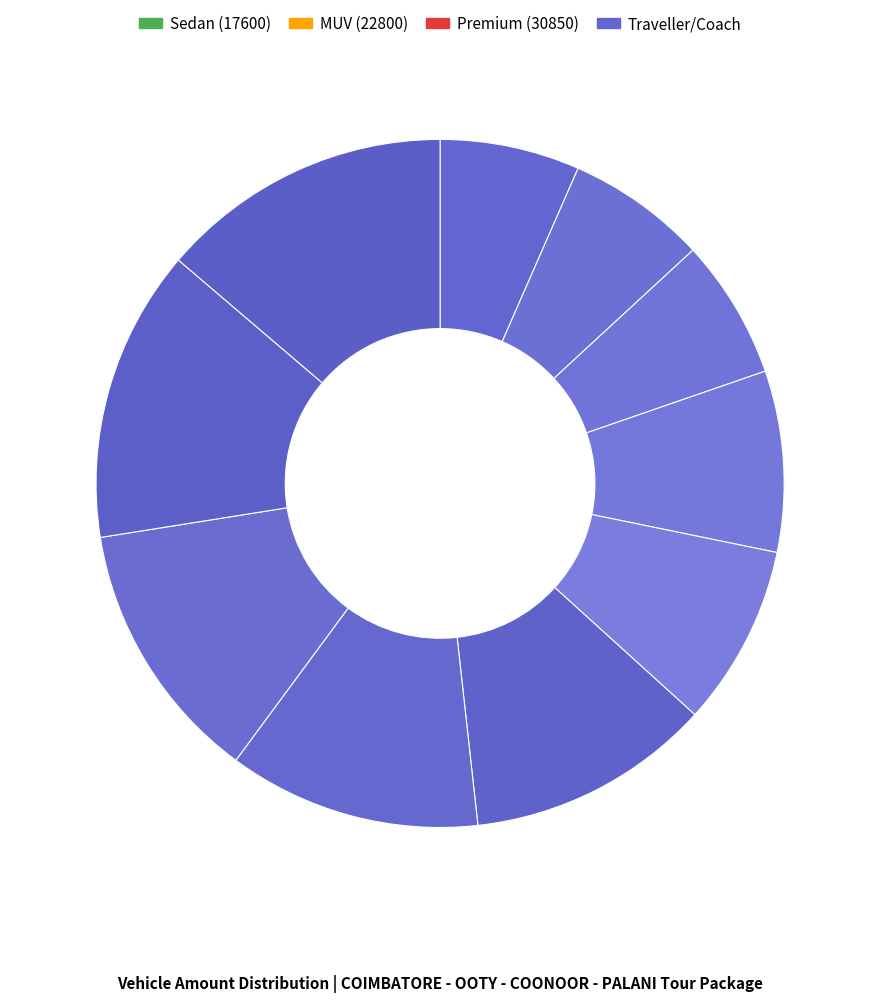

How many slices are in this pie chart?

10